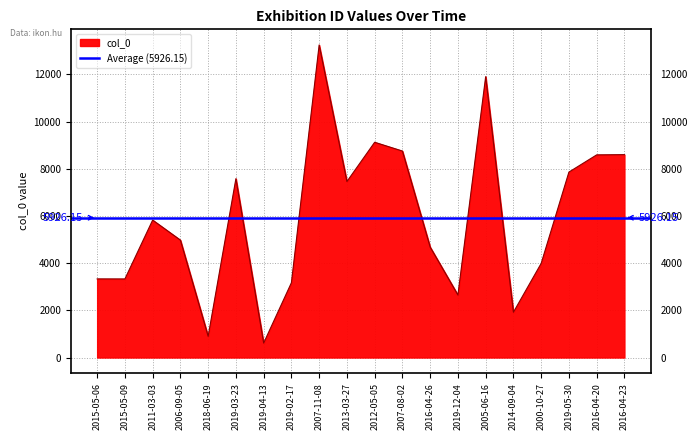

True or false: there are more than 1 points higher than both neighbors.

True